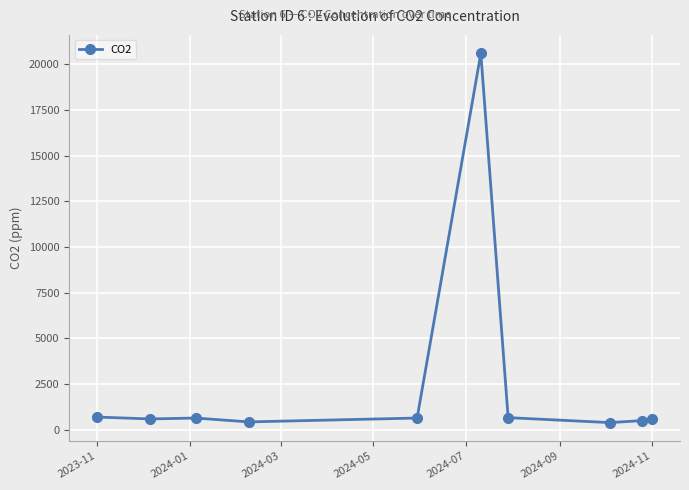

What is the sum of all values?

25796.9